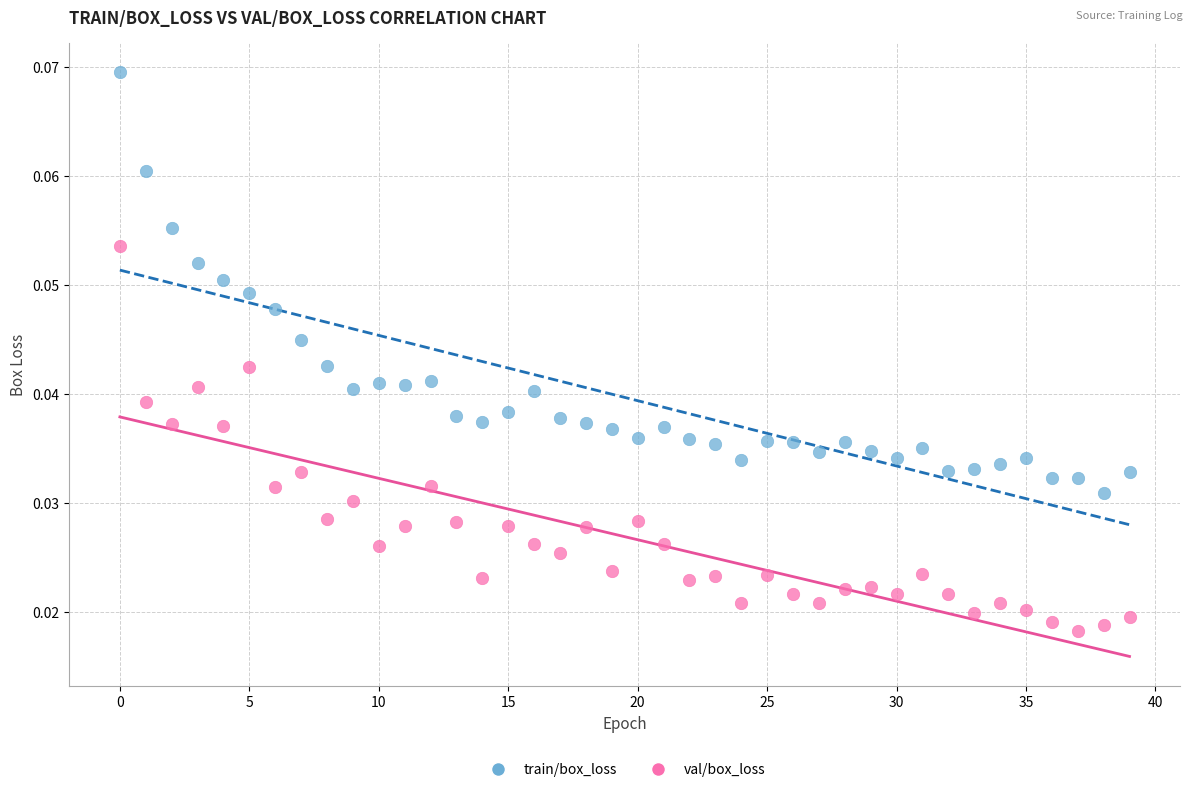

Which series reaches the maximum Y coordinate?

train/box_loss